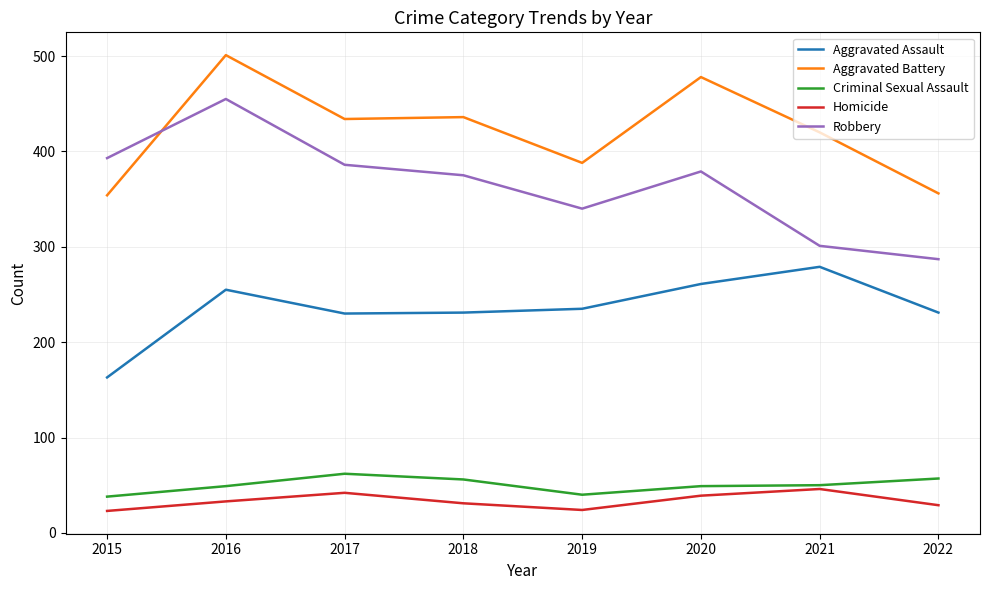

Which series has the largest total across all categories?

Aggravated Battery